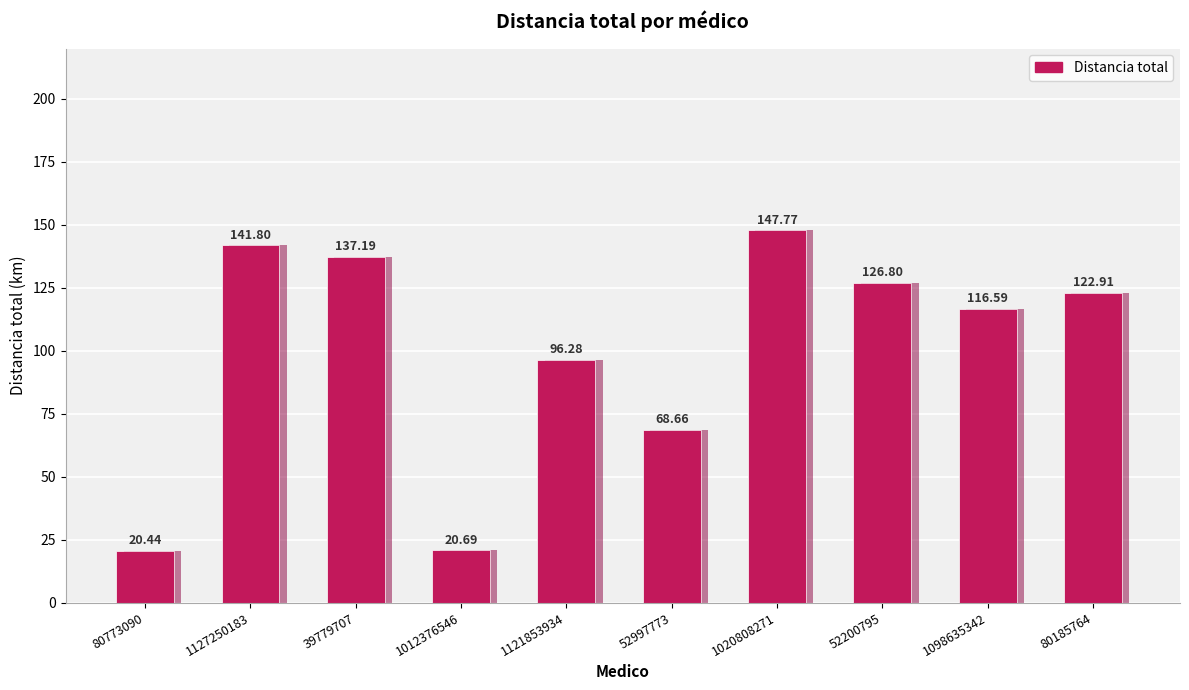

What is the value of the 1st bar from the left?

20.4